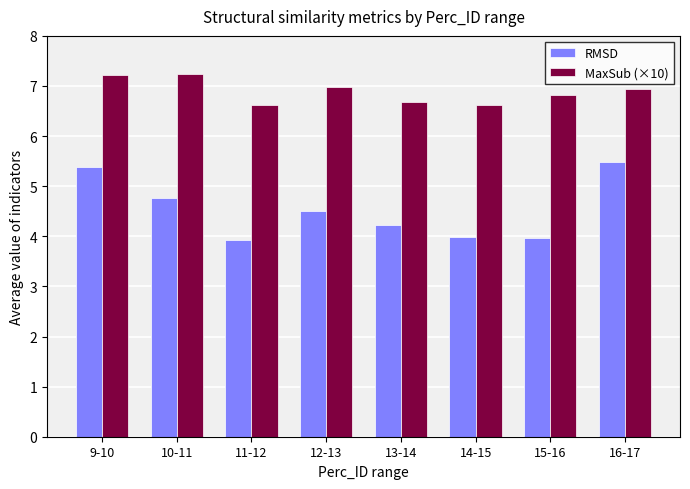

What is the minimum value for MaxSub (×10)?

6.6